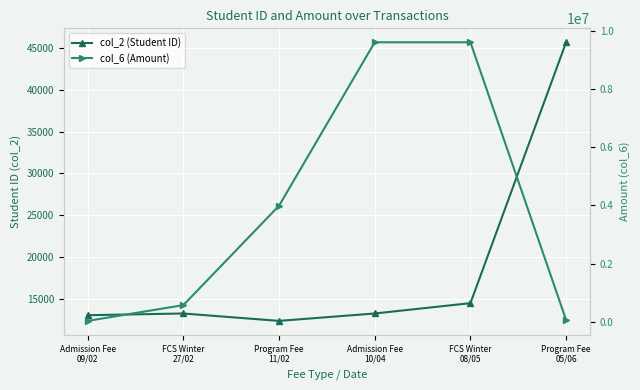

What is the value of the col_6 (Amount) point at the 4th from the left?

9600000